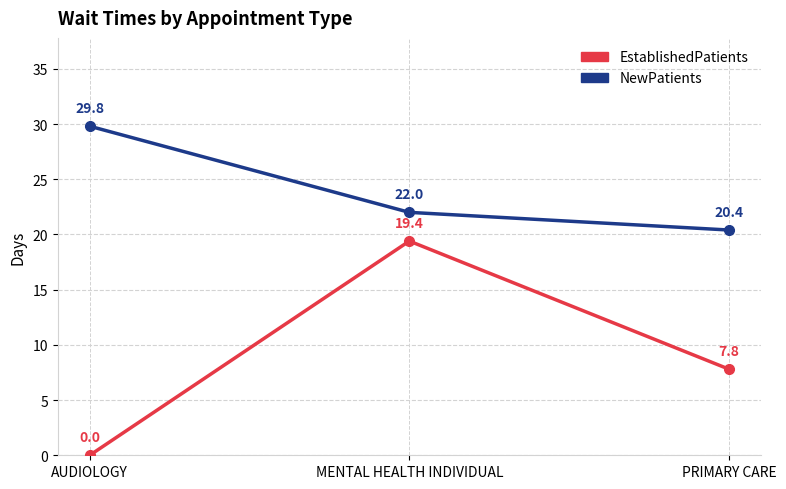

The NewPatients series shows 22.0 at MENTAL HEALTH INDIVIDUAL. True or false?

True